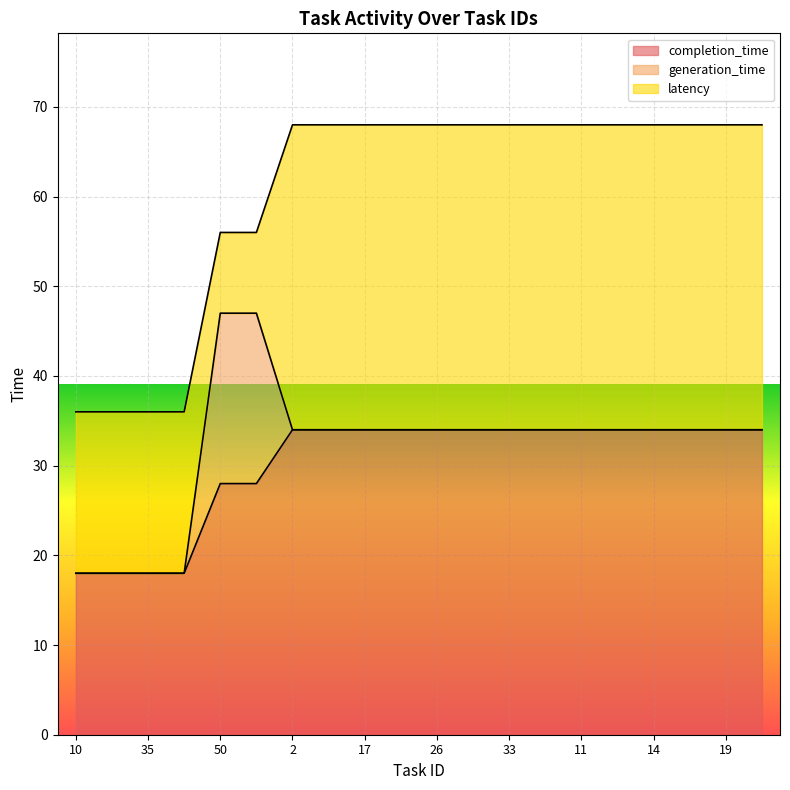

List the series in order of their peak value, highest first.

completion_time, latency, generation_time